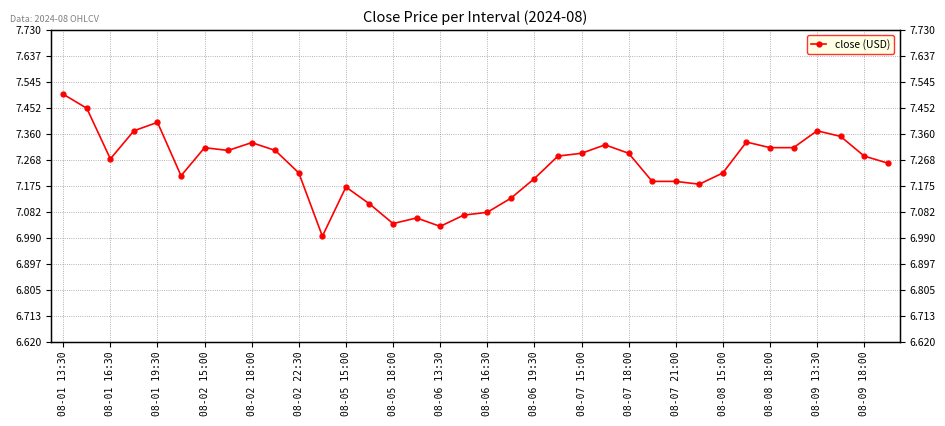

What is the maximum value shown in the chart?

7.5